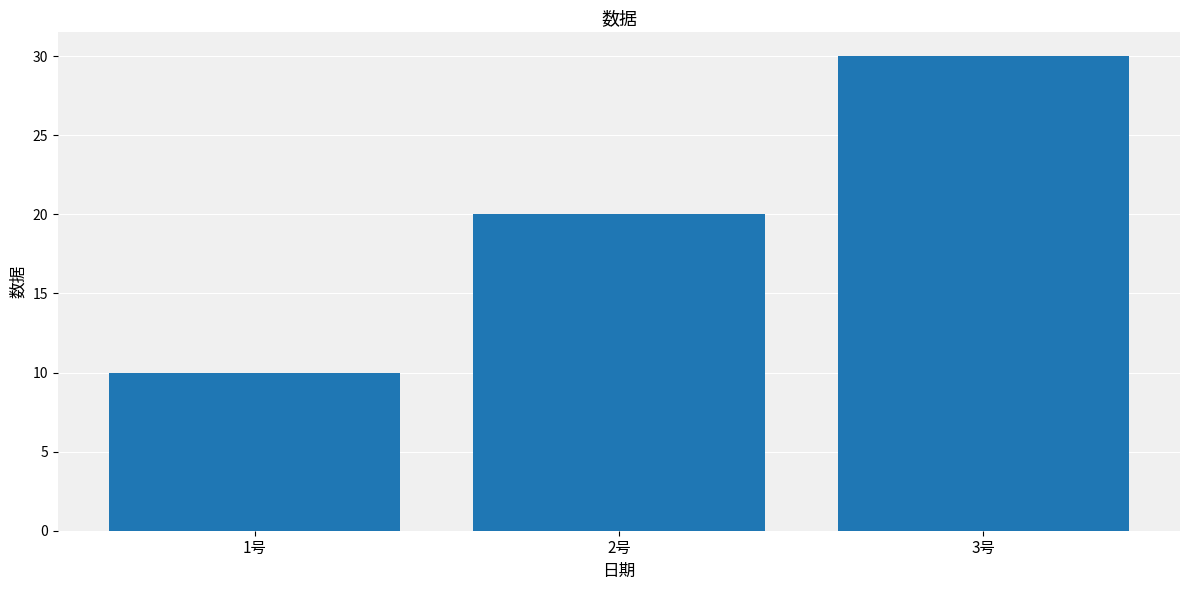

What is the sum of the values at 1号 and 3号?

40